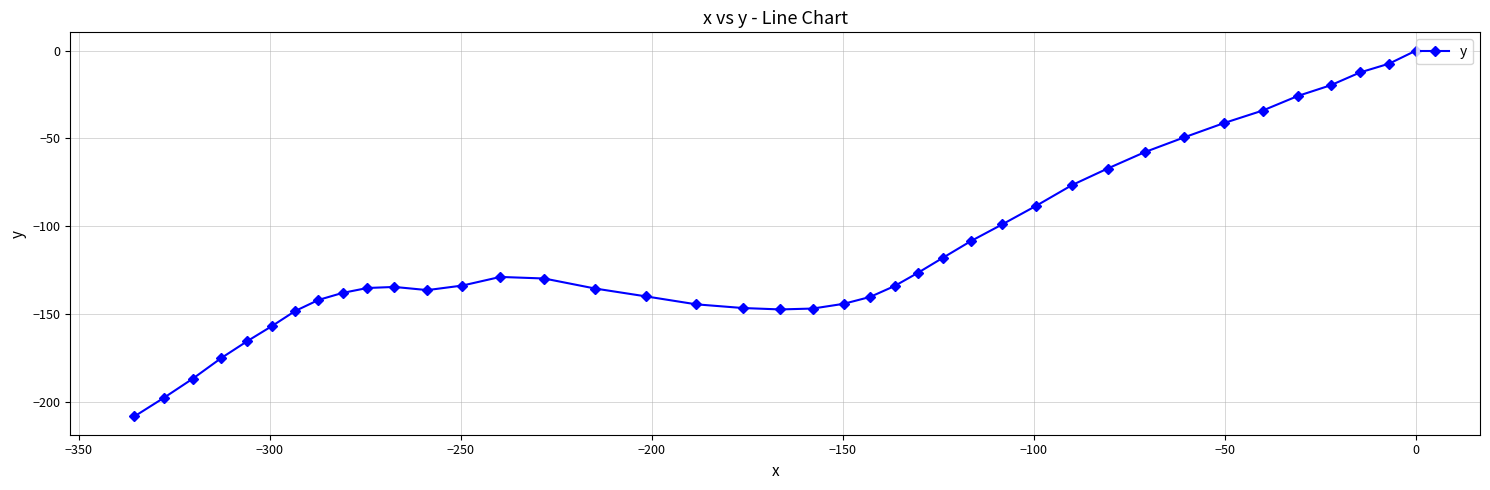

What is the minimum value shown in the chart?

-208.2